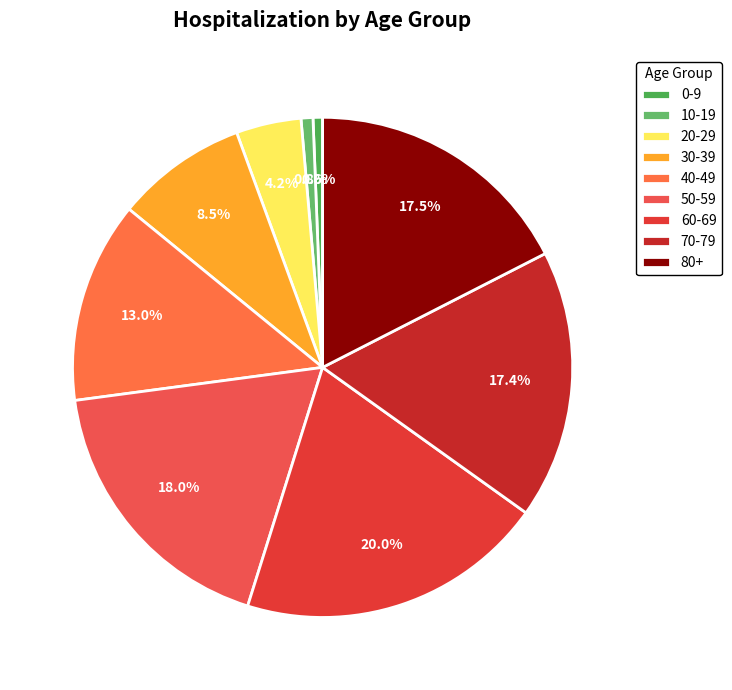

Is the sum of 70-79 and 30-39 greater than half?

No